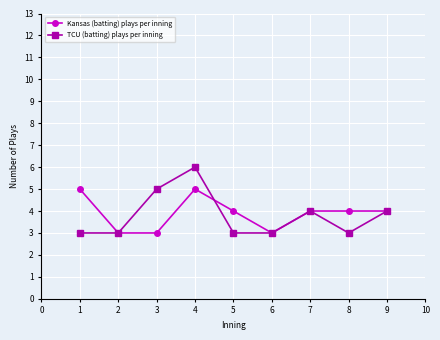

List the series in order of their peak value, highest first.

TCU (batting) plays per inning, Kansas (batting) plays per inning